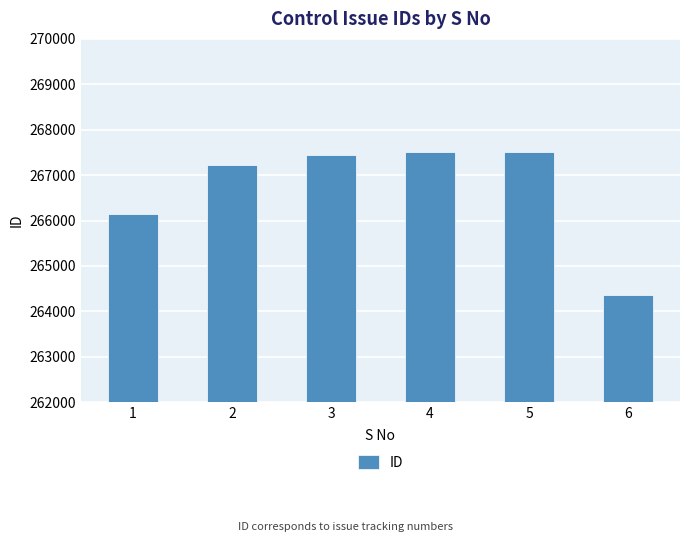

What is the sum of all values?

1600192